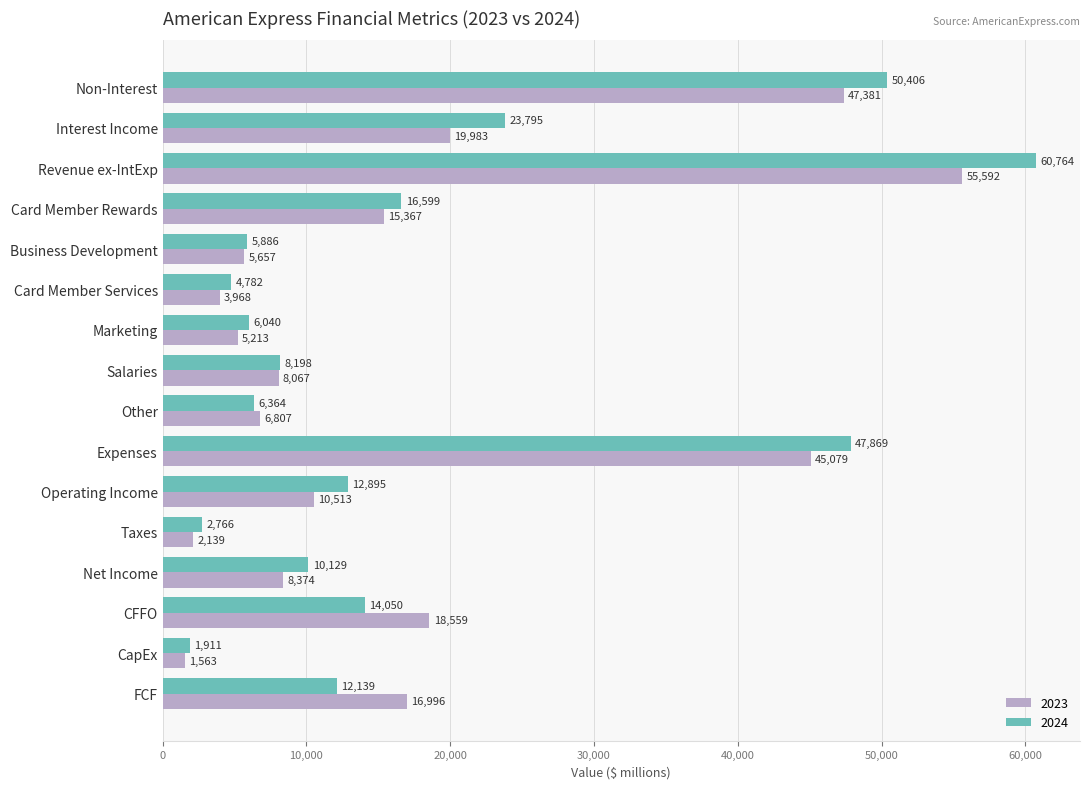

Is the value of 2023 at Card Member Rewards greater than the value of 2024 at Non-Interest?

No